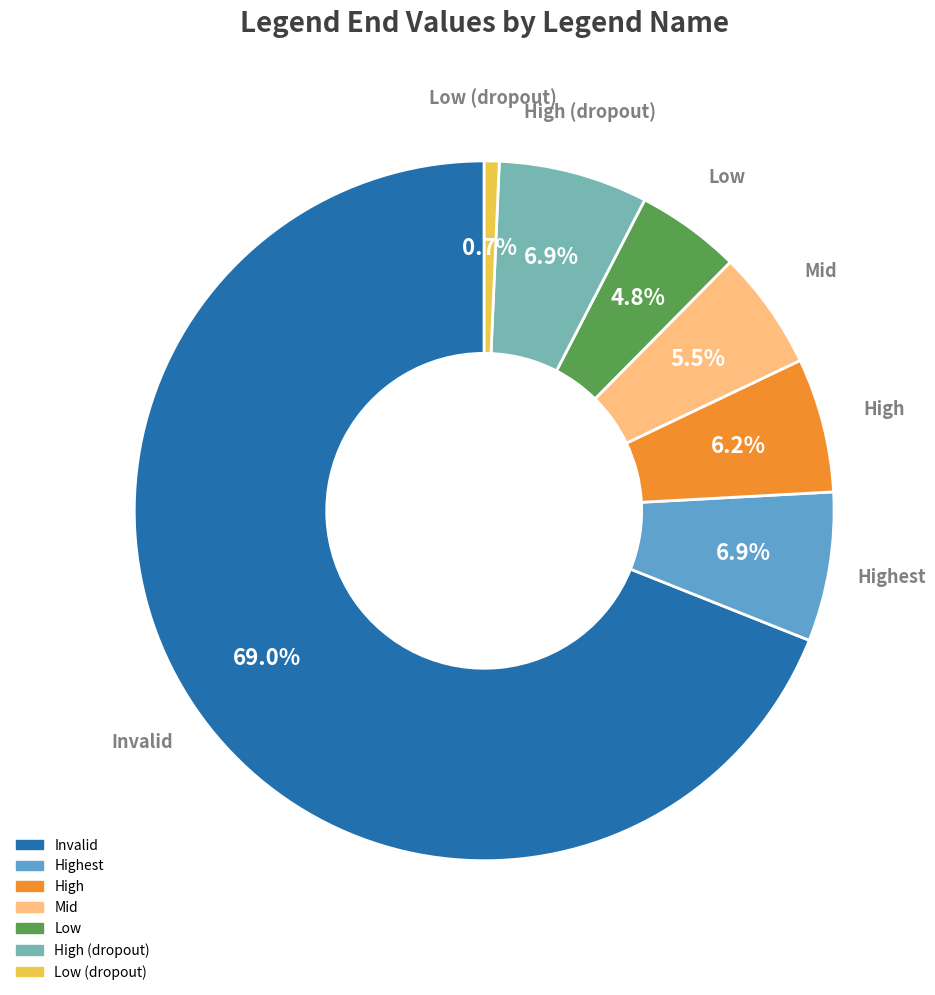

Is there any slice that represents more than half of the pie?

Yes